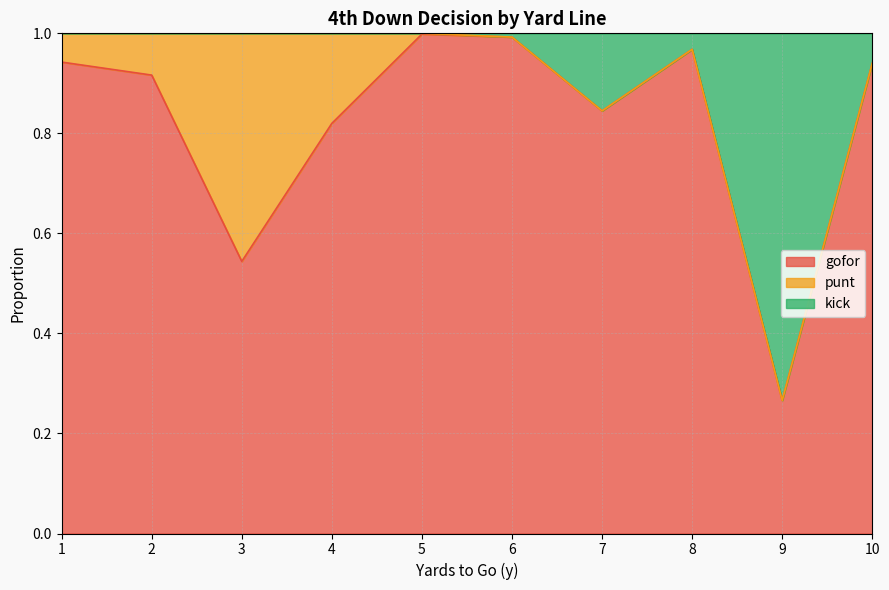

What are all the series names shown in the legend?

gofor, punt, kick